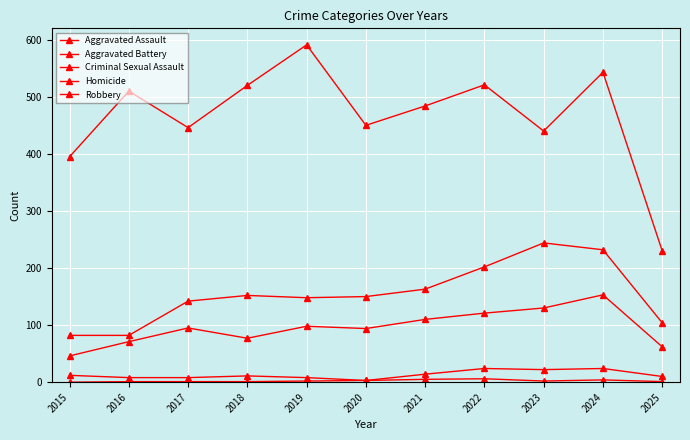

At how many categories does at least one series exceed 31?

11